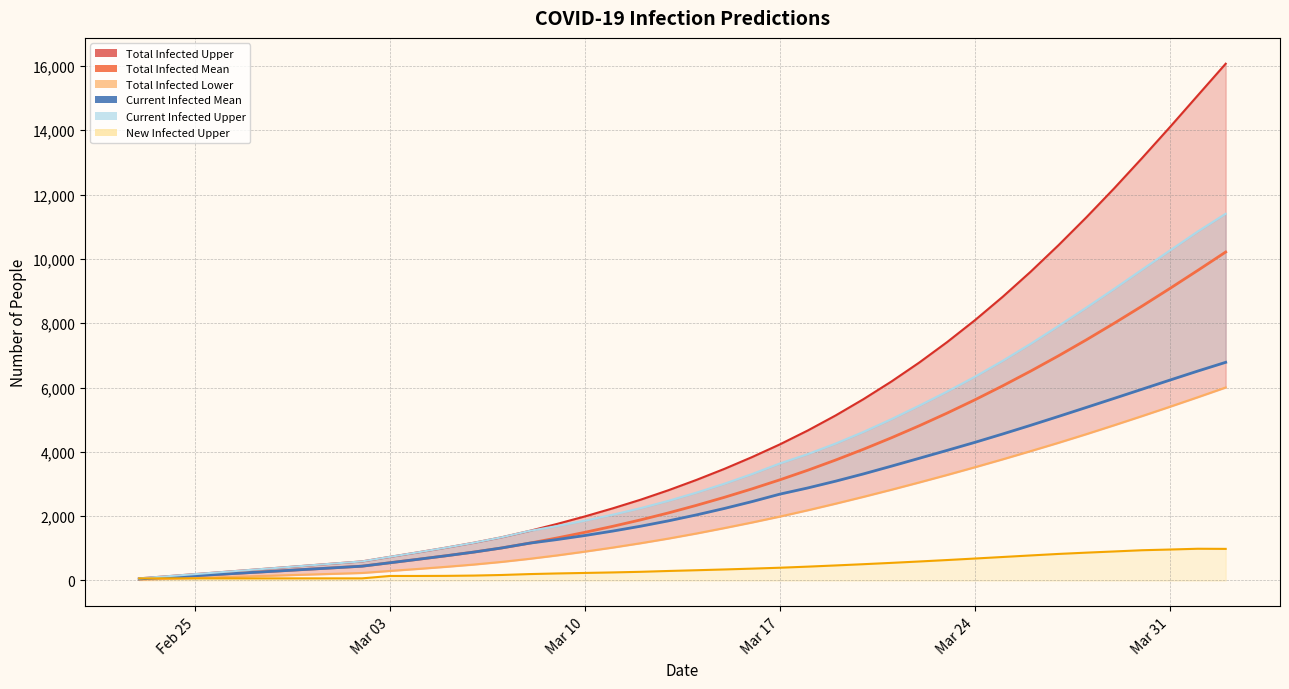

What is the average value of the predicted_total_infected_mean series?

3262